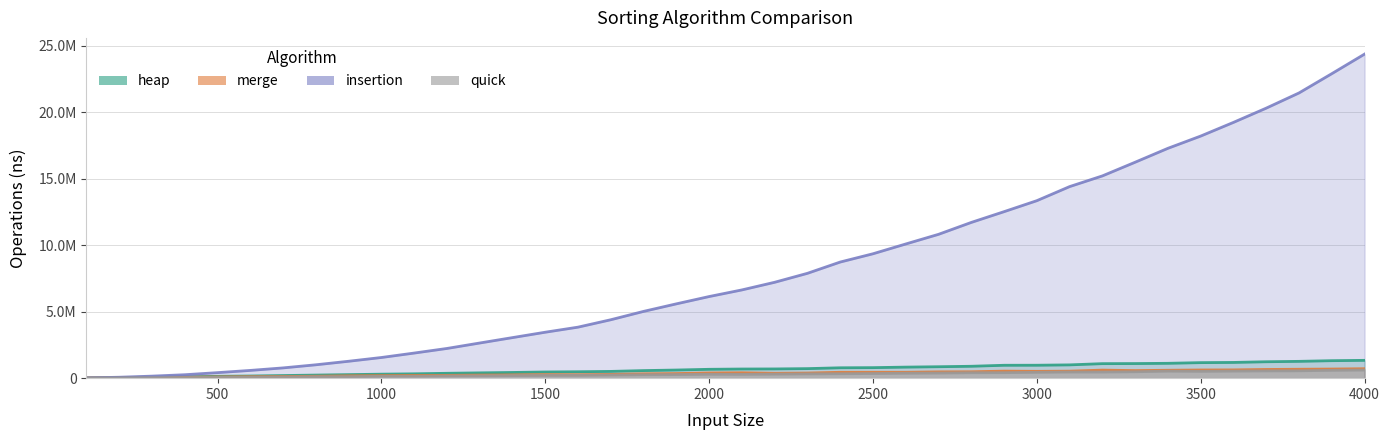

What is the difference between the highest and lowest values at 2700?

10436594